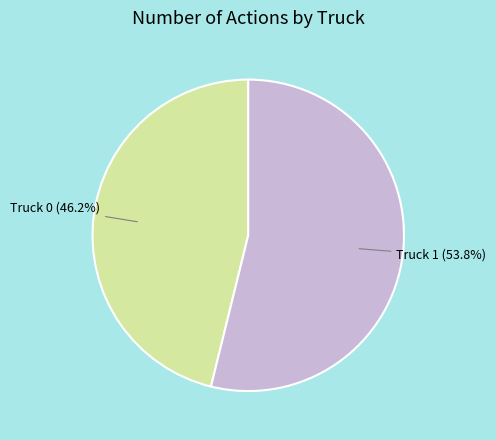

Count the number of slices in the pie.

2